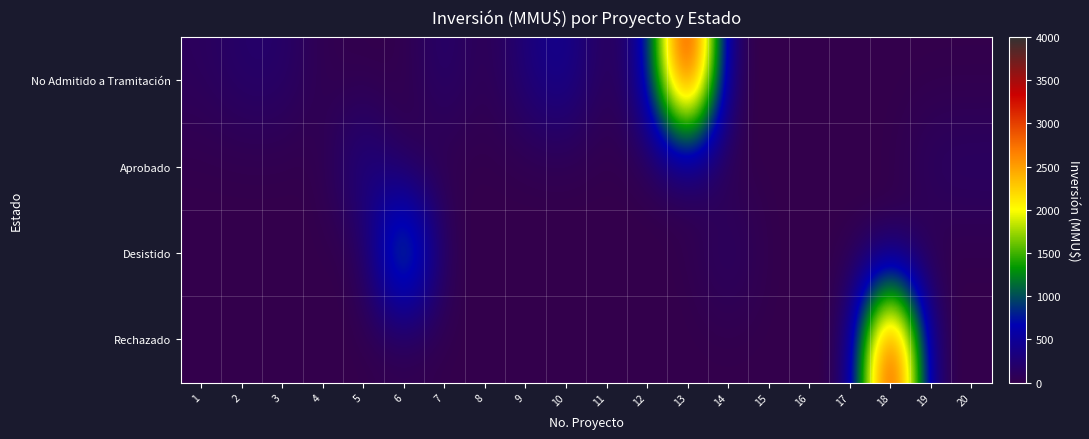

Which has a higher value, 3 or 15?

3